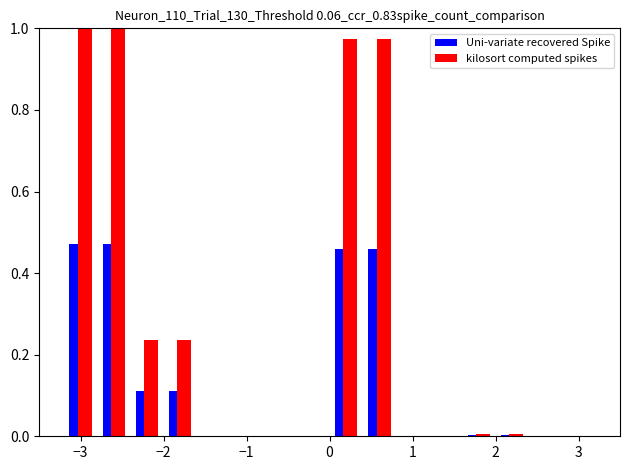

Which series has the largest total across all categories?

kilosort computed spikes